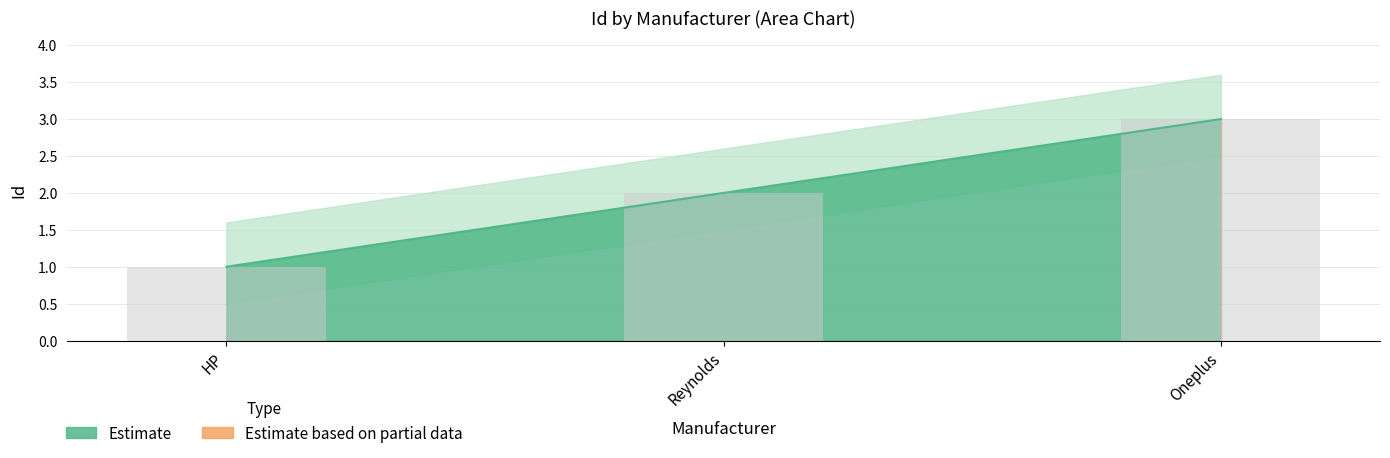

What position from the left is Reynolds?

2